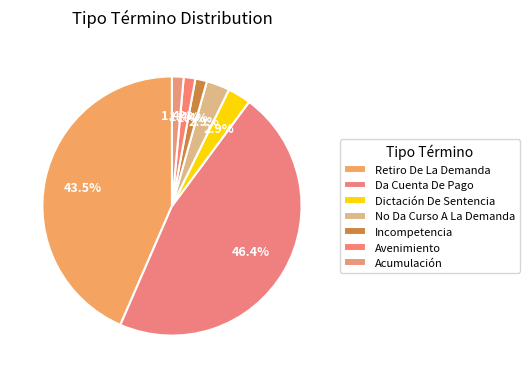

How many segments does this pie chart have?

7